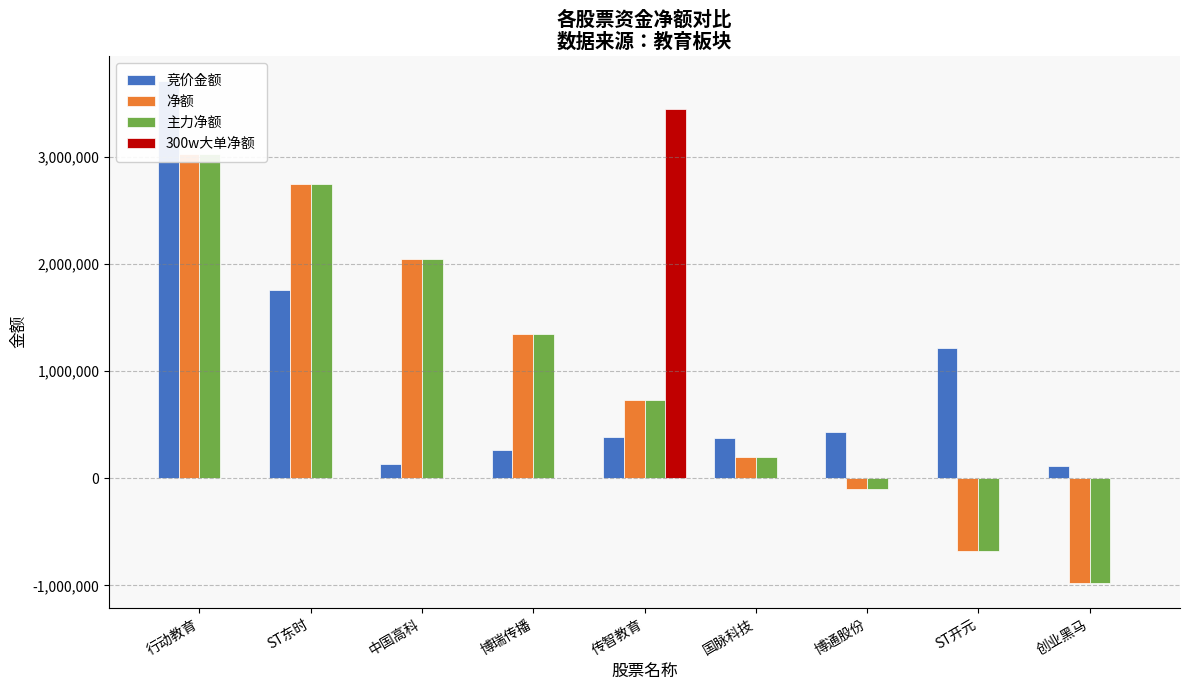

Does the chart contain stacked bars?

No